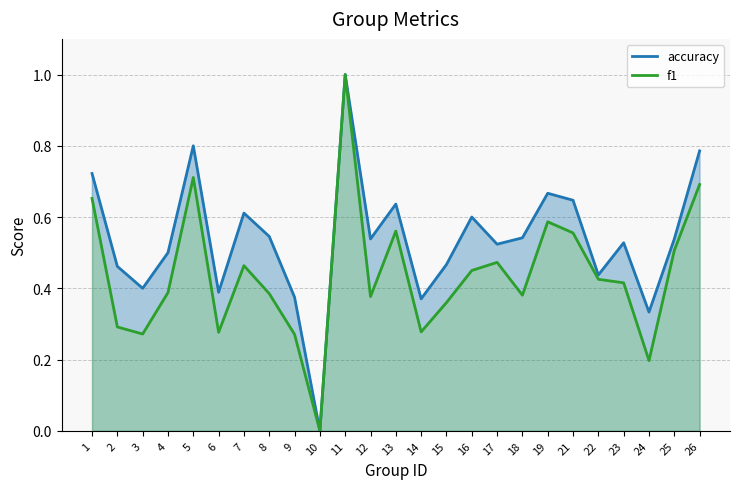

Which category has the lowest value across all series?

10